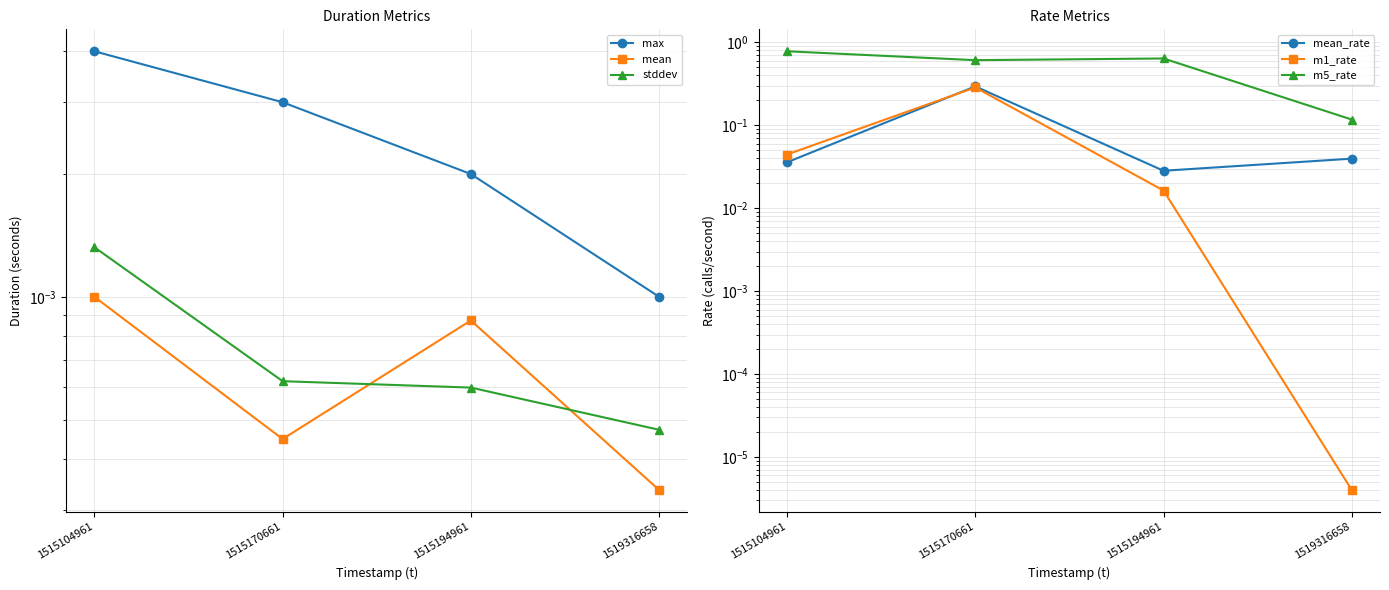

What is the spread (max minus min) of values at 1515104961?

0.8